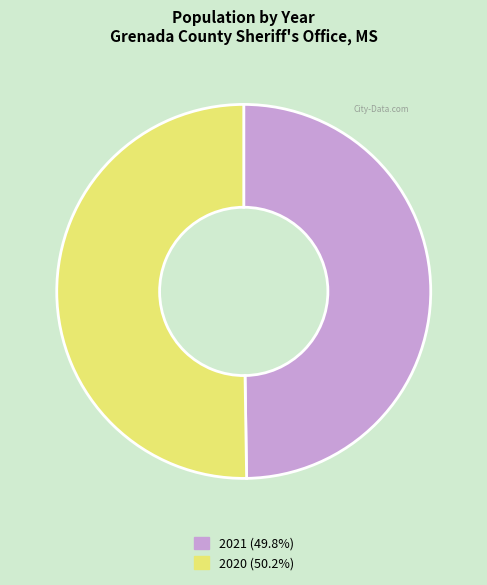

The 2021 slice represents 41% of the pie. True or false?

False